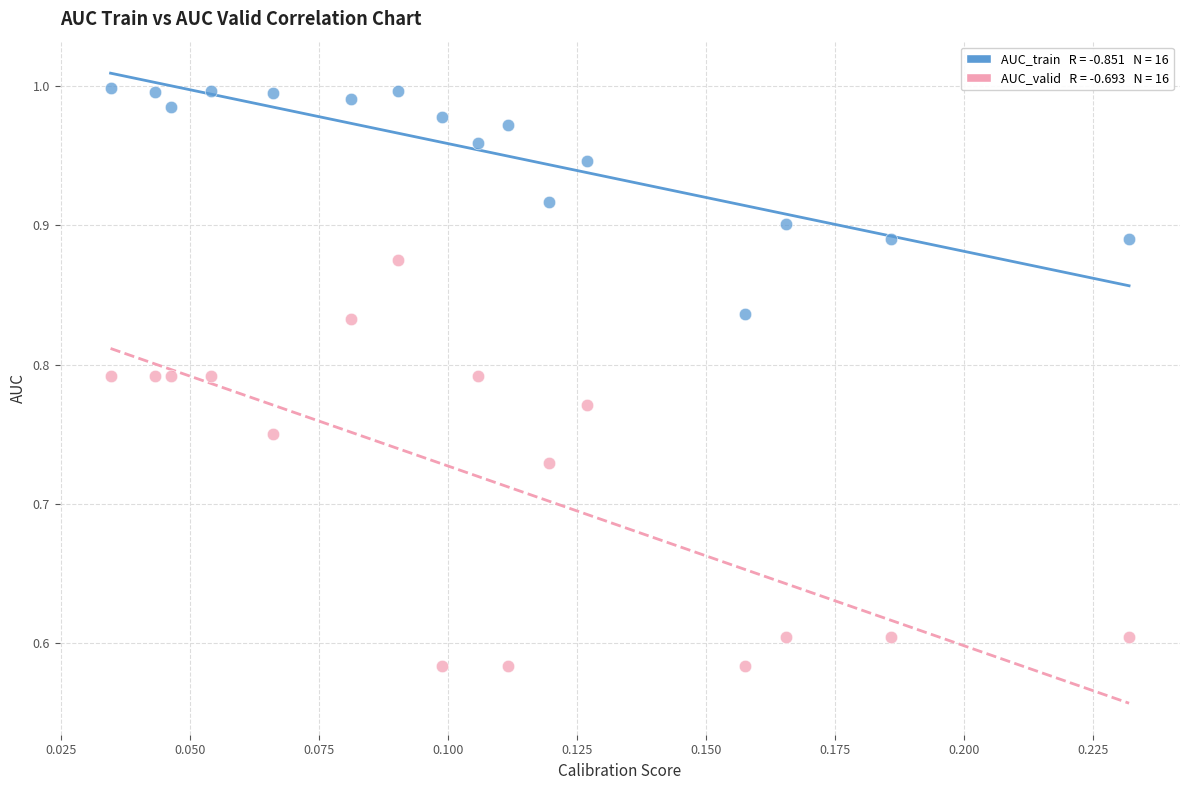

Across all data points, what is the range of Y values (max minus min)?

0.4